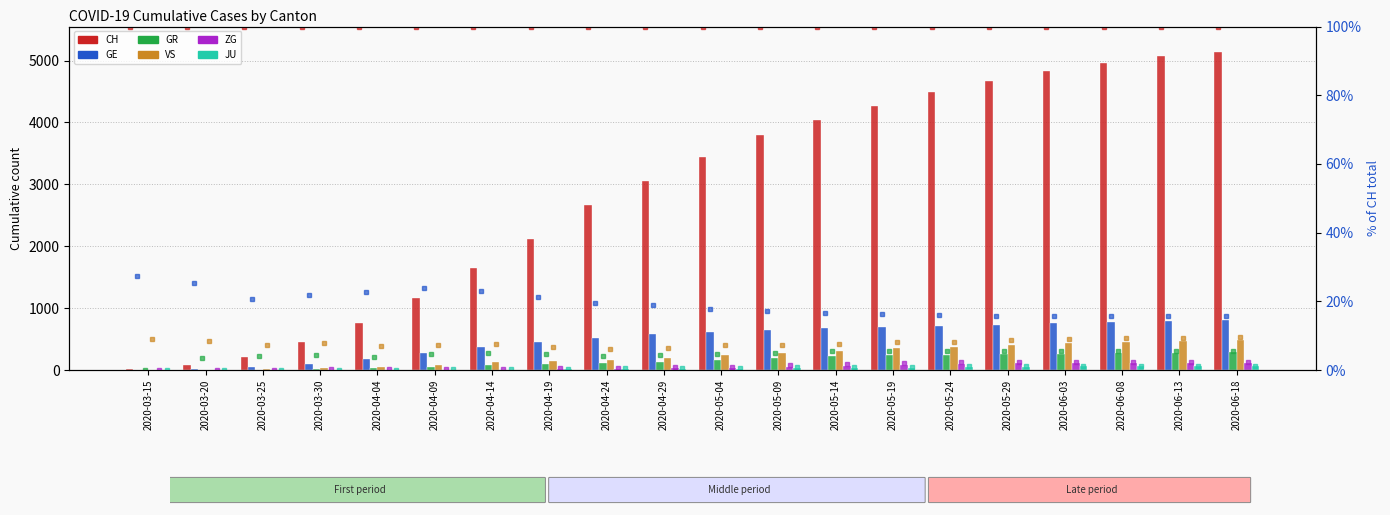

What is the average value of the VS series?

232